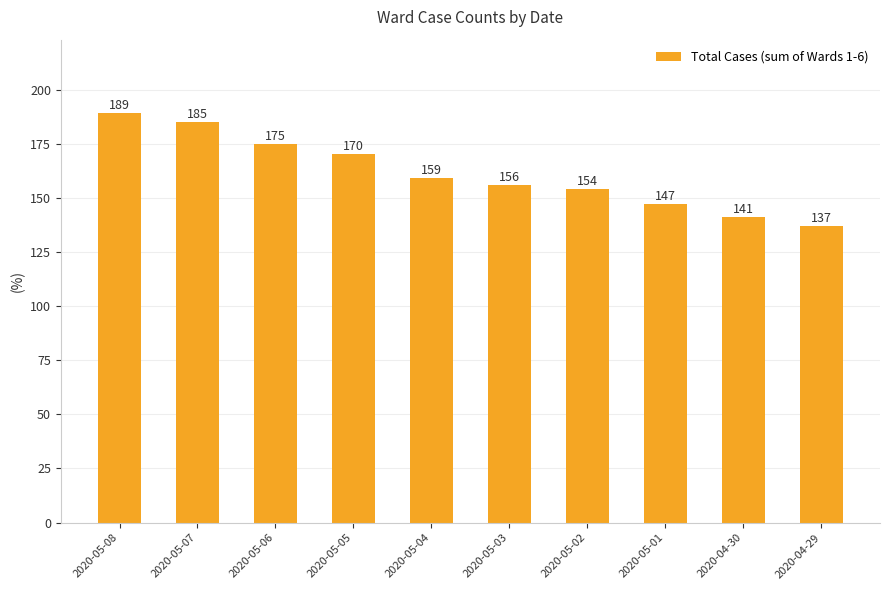

Between 2020-05-01 and 2020-05-05, which is larger?

2020-05-05